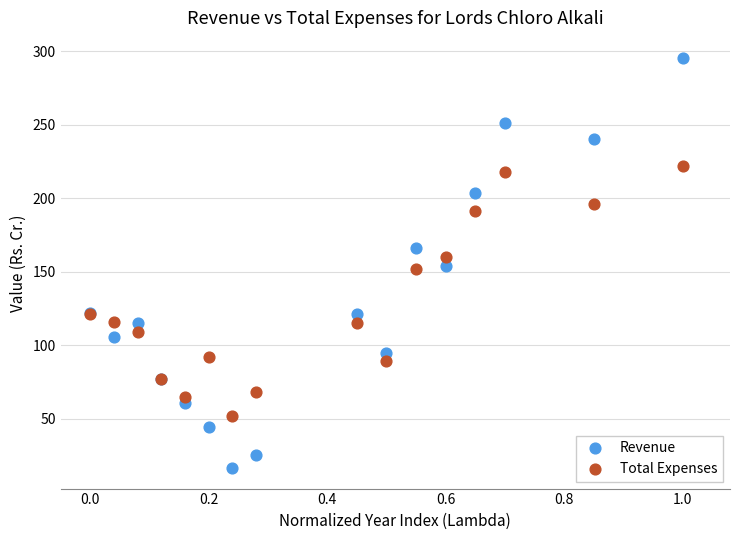

Which series has the largest Y range (max minus min)?

Revenue